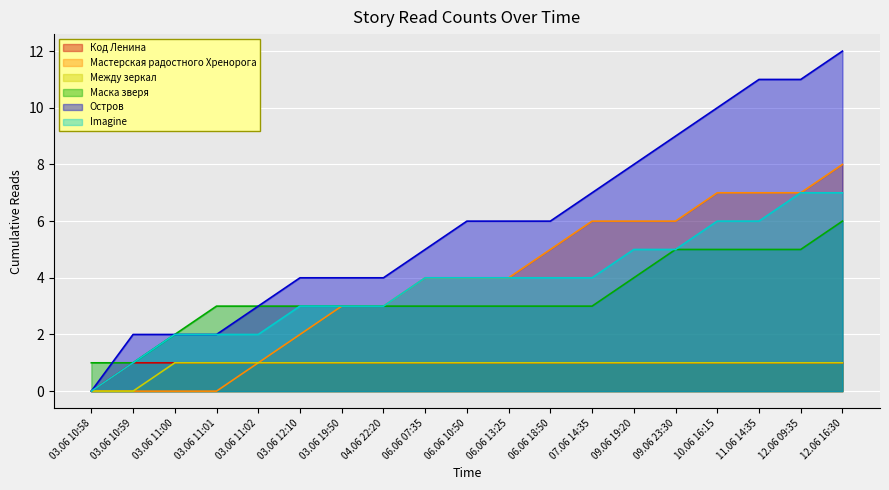

What is the difference between the highest and lowest values at 06.06 13:25?

5